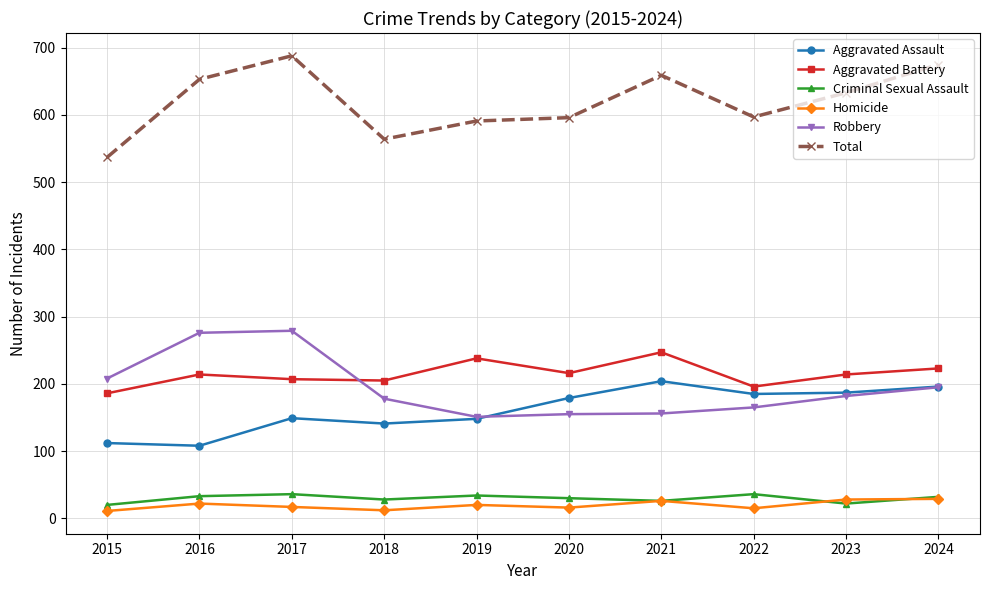

What are all the series names shown in the legend?

Aggravated Assault, Aggravated Battery, Criminal Sexual Assault, Homicide, Robbery, Total